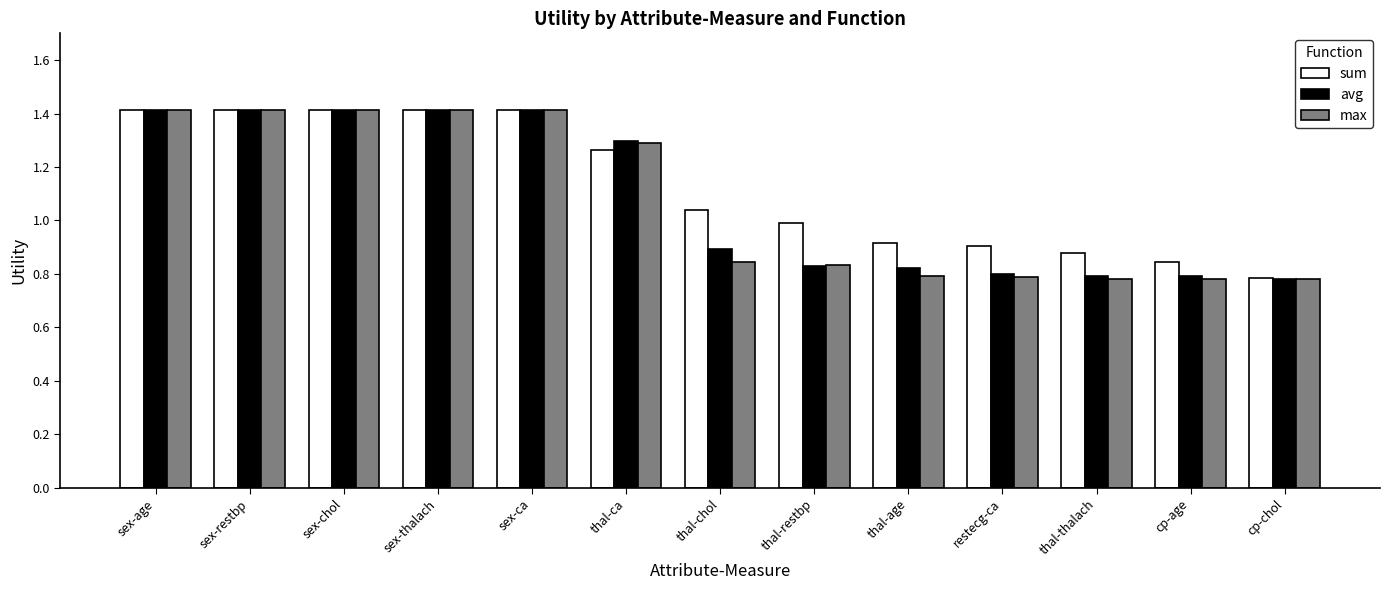

Is the value of avg at sex-thalach greater than the value of sum at thal-chol?

Yes